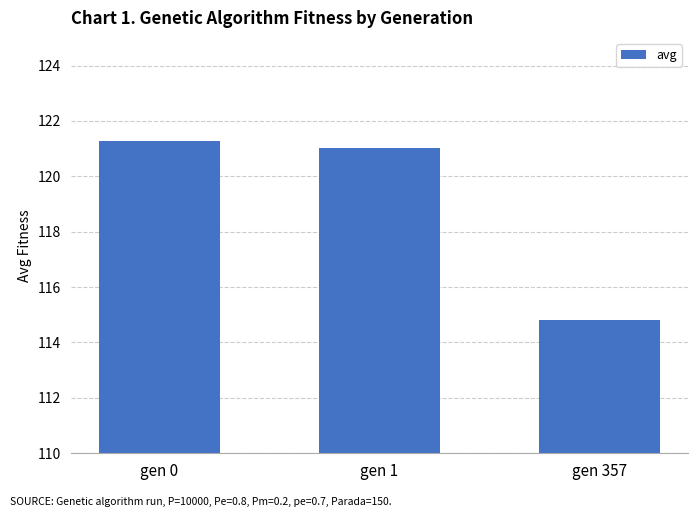

Reading left to right, transcribe all the data shown in this chart.

121.3	121.0	114.8